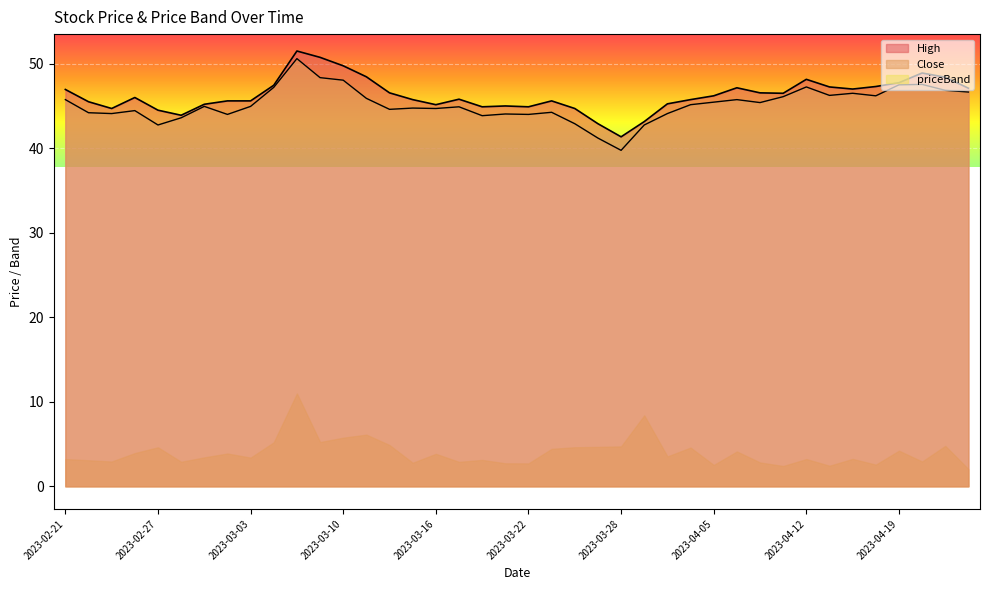

What is the difference between the maximum and second lowest values in the High series?

8.6